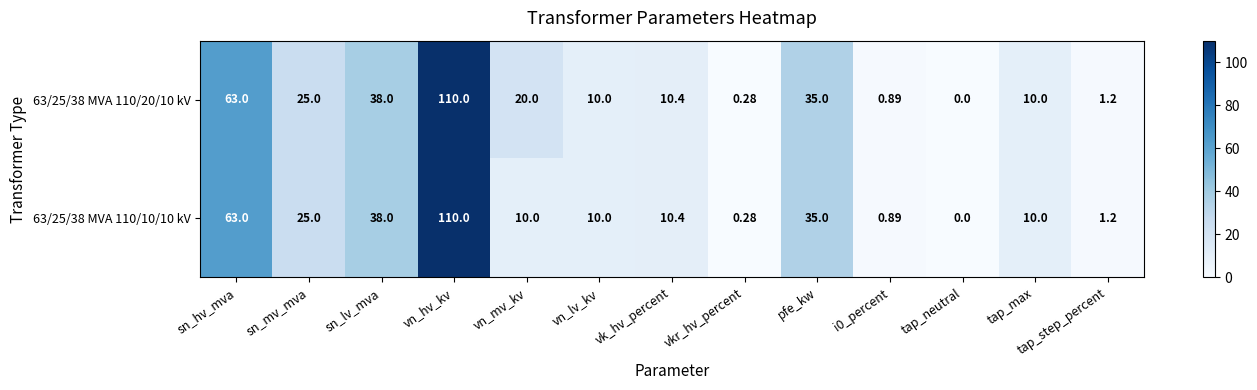

Which category has the highest value across all series?

vn_hv_kv